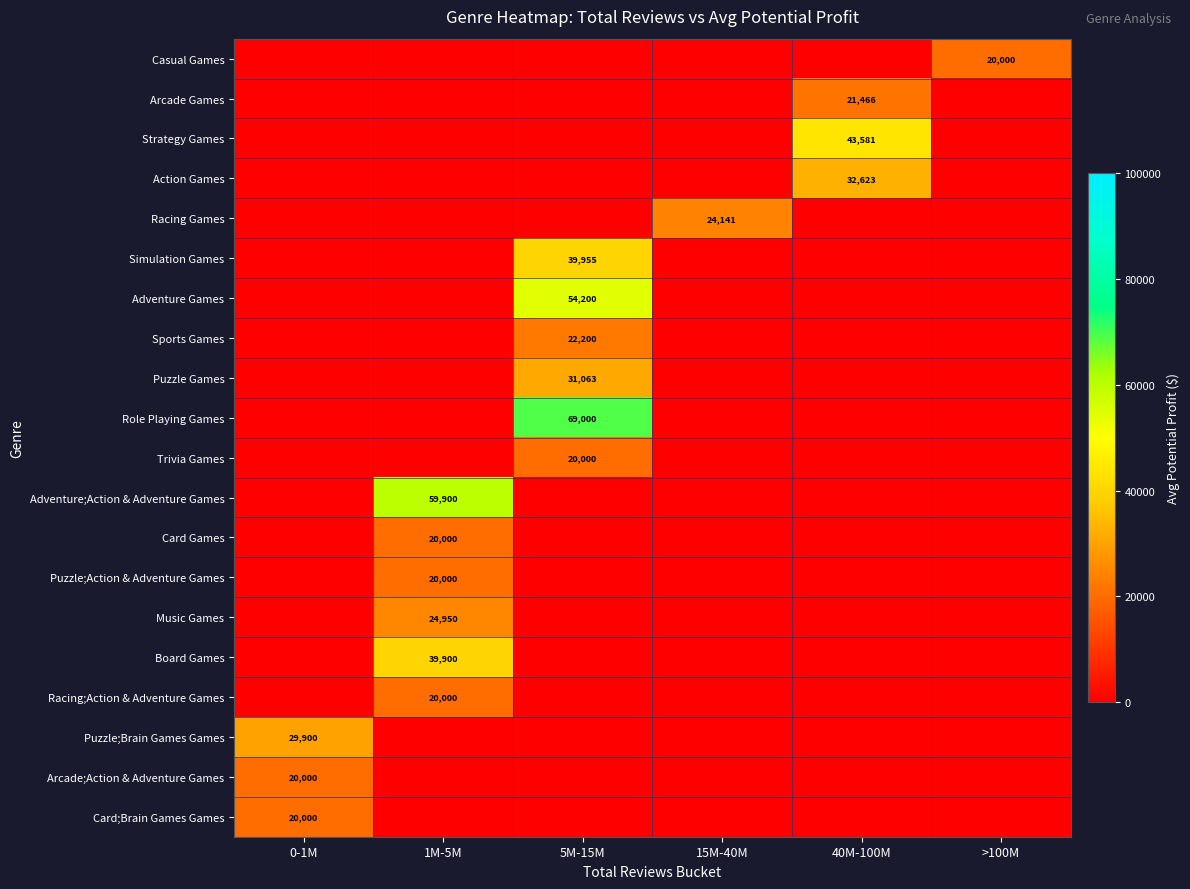

Which has a higher value, 5M-15M or 1M-5M?

5M-15M